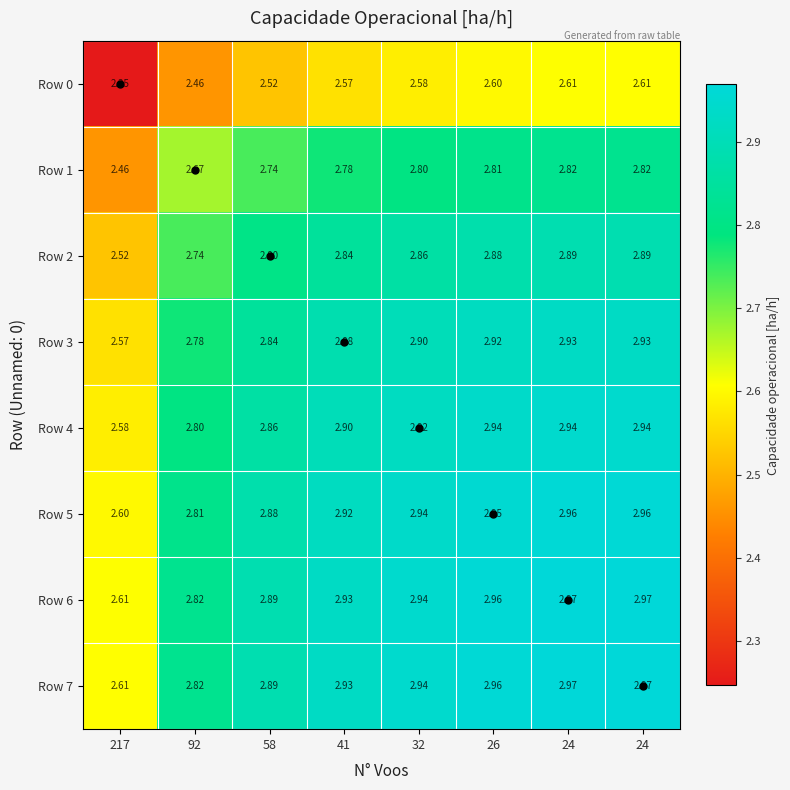

What is the greatest value displayed?

3.0